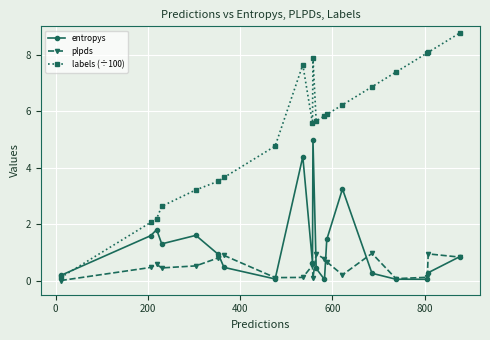

What is the value of the entropys point at the 14th from the left?

1.5